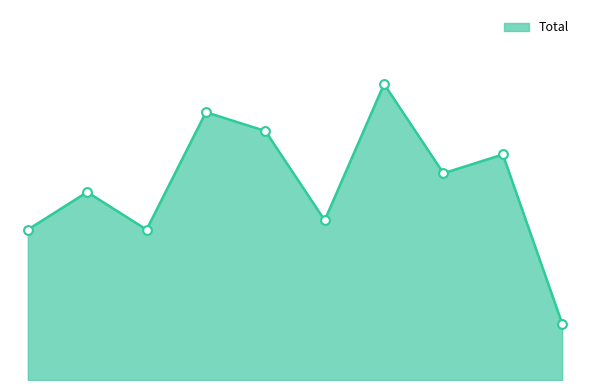

Is this an area chart (filled region under the line)?

Yes